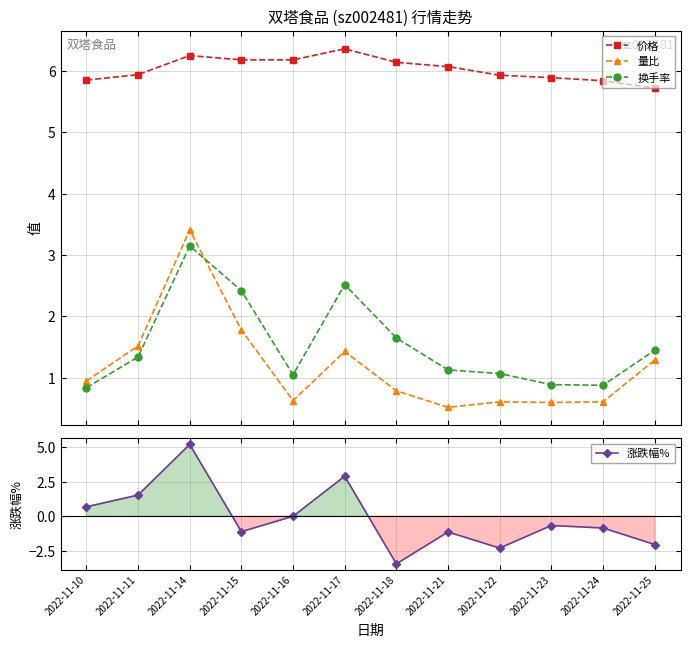

Between 2022-11-15 and 2022-11-17, which is larger?

2022-11-17